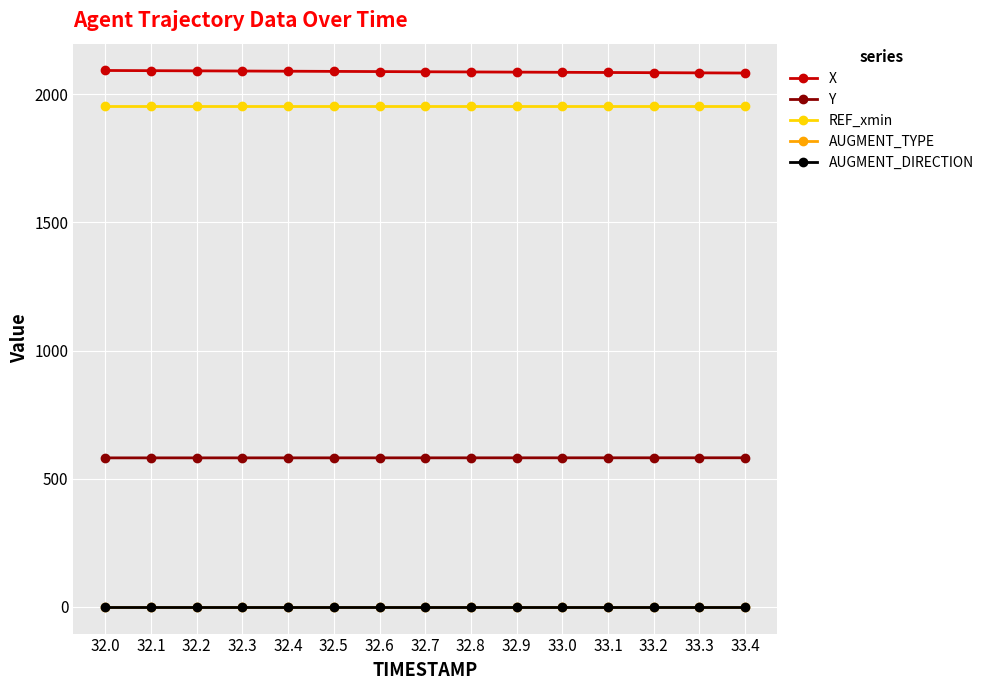

What is the label of the 6th point from the right?

32.9